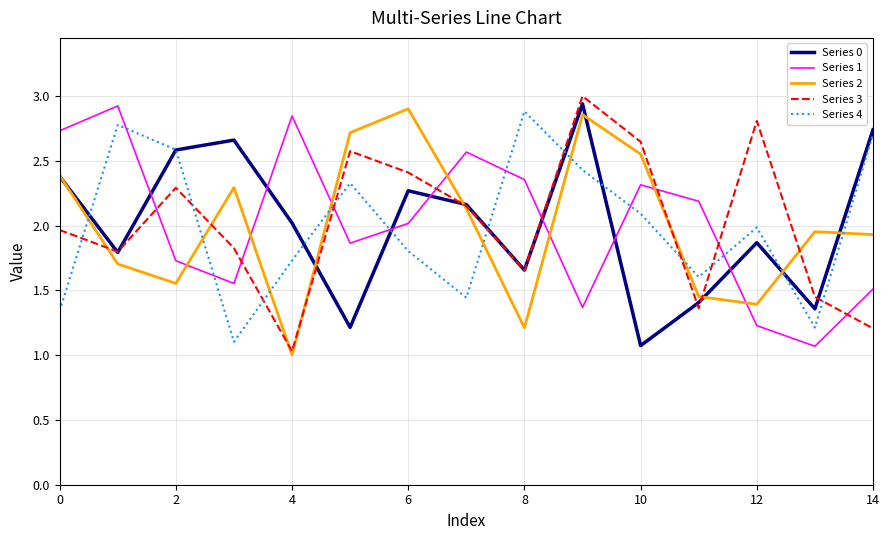

Which series ends up on top after the final intersection of Series 4 and Series 1?

Series 4